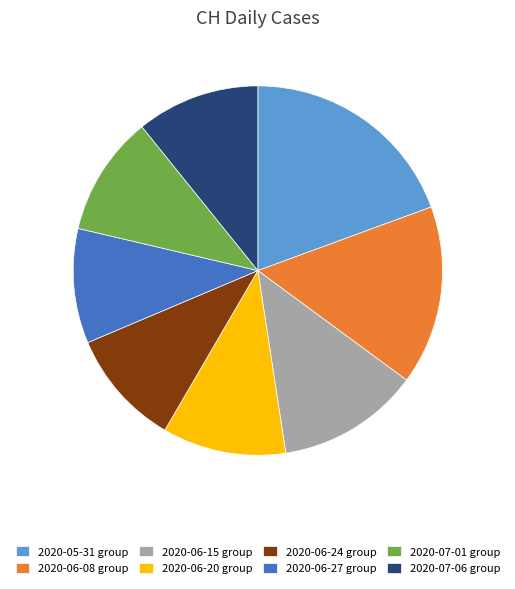

How many segments does this pie chart have?

8